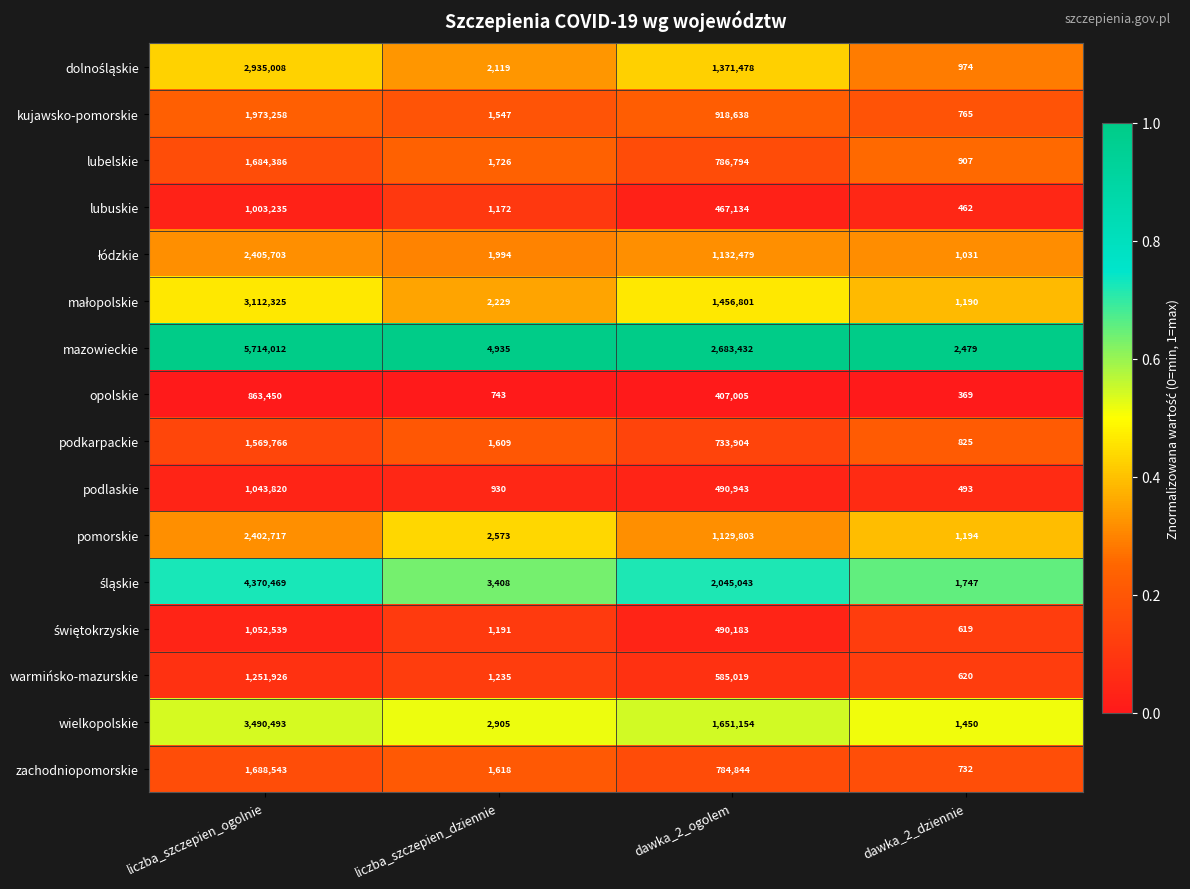

What is the greatest value displayed?

5714012